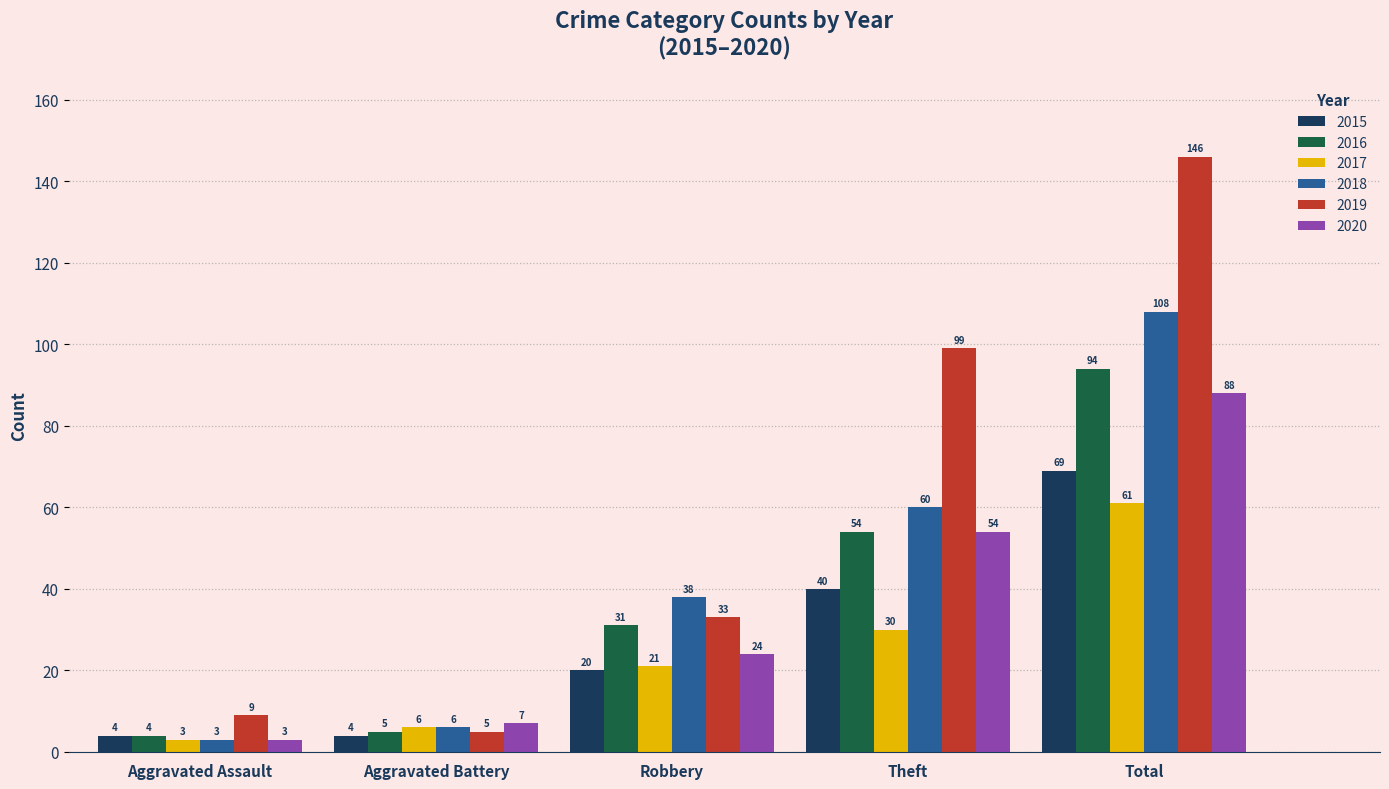

Reading left to right, extract all data points from this chart.

2015: Aggravated Assault=4	Aggravated Battery=4	Robbery=20	Theft=40	Total=69
2016: Aggravated Assault=4	Aggravated Battery=5	Robbery=31	Theft=54	Total=94
2017: Aggravated Assault=3	Aggravated Battery=6	Robbery=21	Theft=30	Total=61
2018: Aggravated Assault=3	Aggravated Battery=6	Robbery=38	Theft=60	Total=108
2019: Aggravated Assault=9	Aggravated Battery=5	Robbery=33	Theft=99	Total=146
2020: Aggravated Assault=3	Aggravated Battery=7	Robbery=24	Theft=54	Total=88